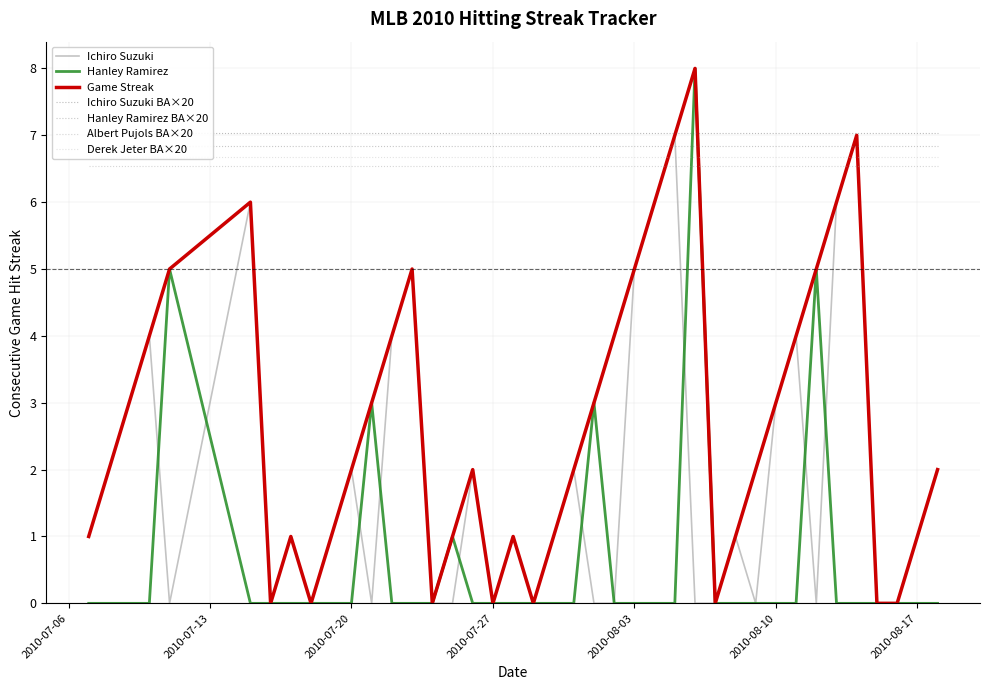

Where is Streak nearest to the value 4?

2010-07-10